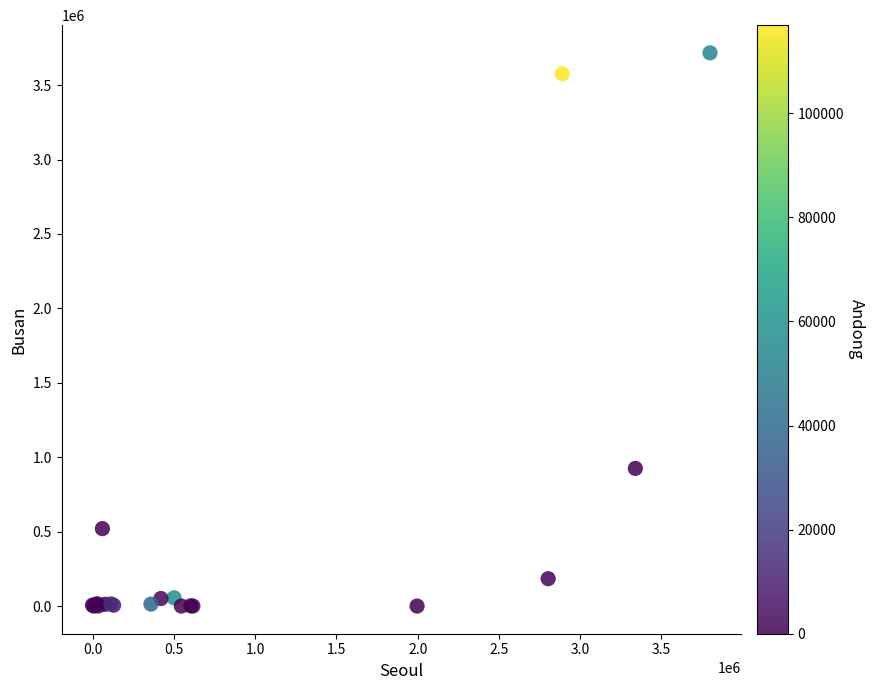

What Y value in the scatter plot is closest to 1858606?

924979